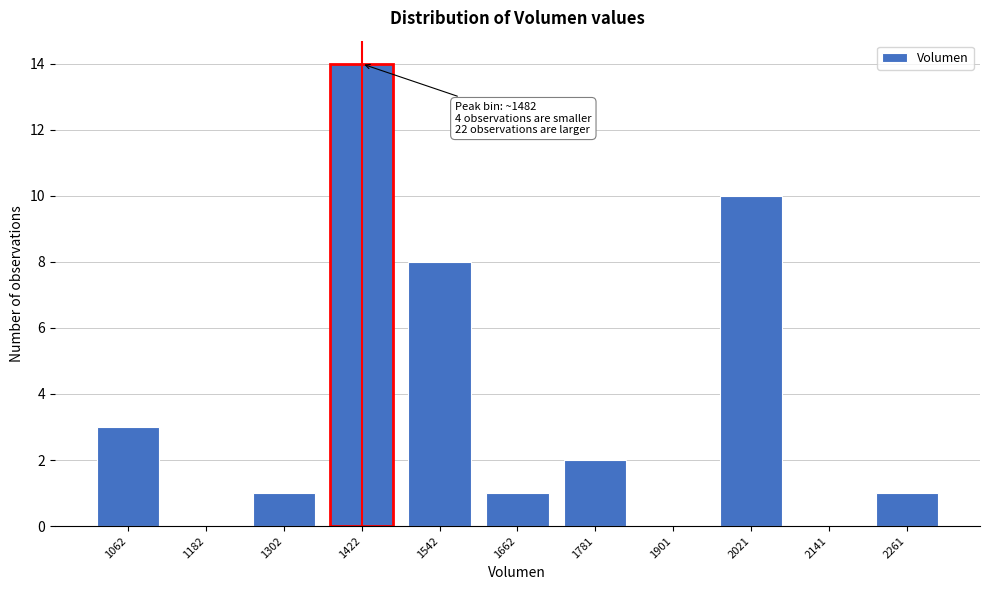

Reading left to right, extract all data points from this chart.

1062=3	1182=0	1302=1	1422=14	1542=8	1662=1	1781=2	1901=0	2021=10	2141=0	2261=1